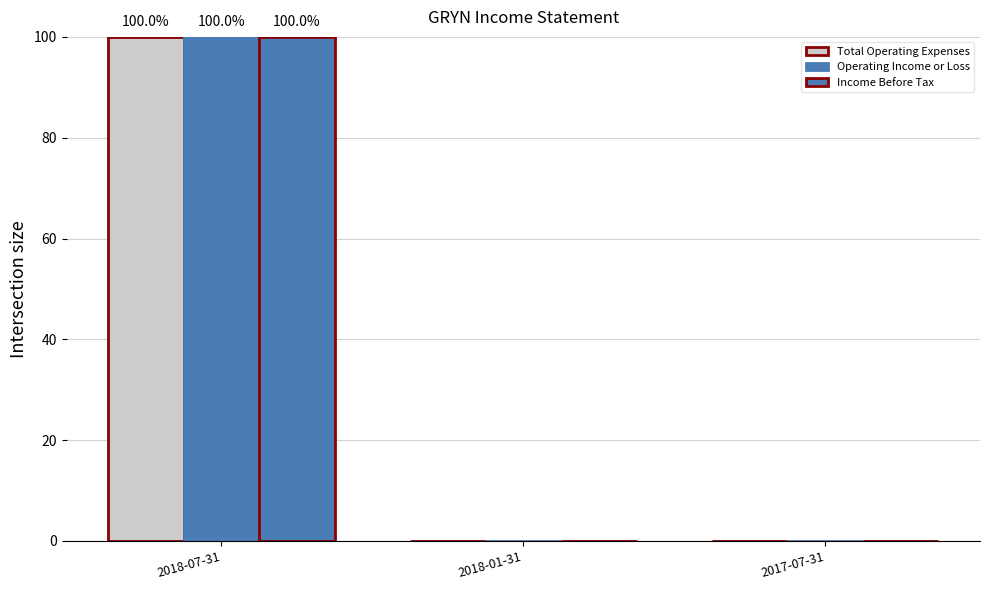

Is it true that Operating Income or Loss equals 0 at 2017-07-31?

True